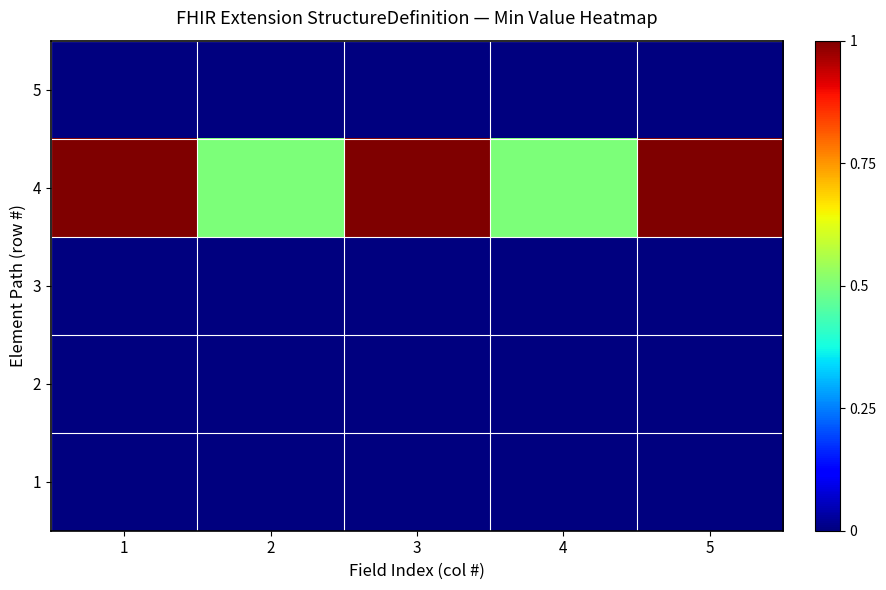

Reading right to left, extract all data points from this chart.

1: 5=0.0	4=0.0	3=0.0	2=0.0	1=0.0
2: 5=0.0	4=0.0	3=0.0	2=0.0	1=0.0
3: 5=0.0	4=0.0	3=0.0	2=0.0	1=0.0
4: 5=1.0	4=0.5	3=1.0	2=0.5	1=1.0
5: 5=0.0	4=0.0	3=0.0	2=0.0	1=0.0